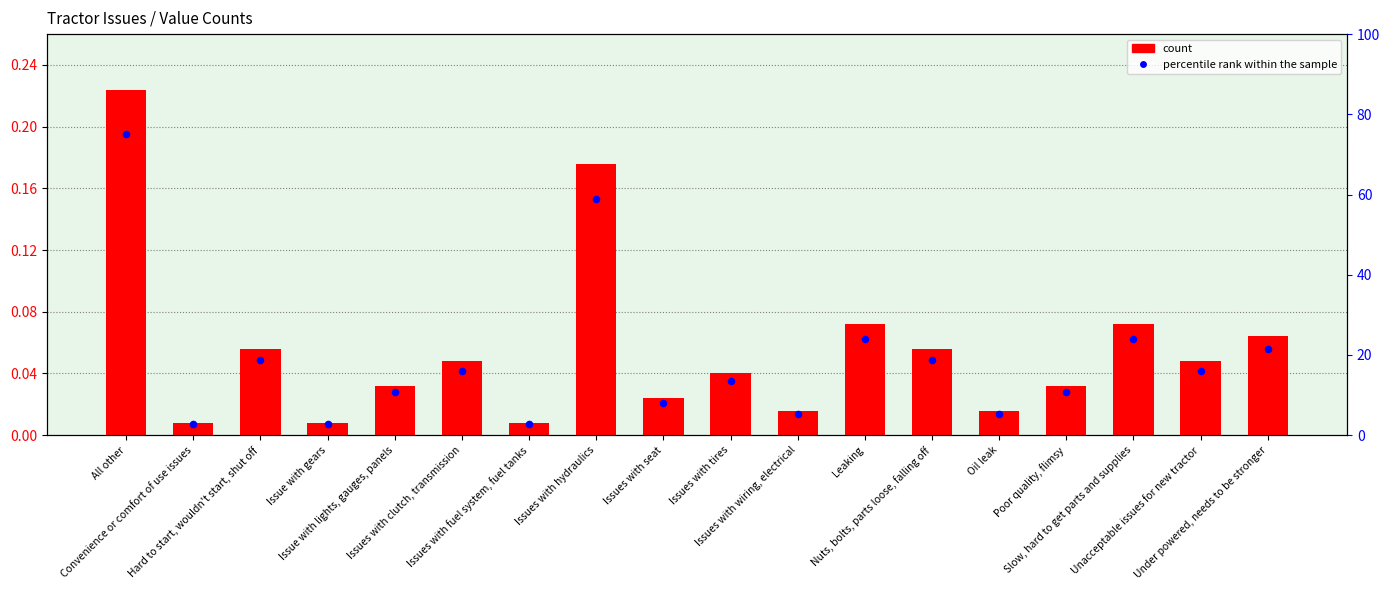

Which series has the largest Y range (max minus min)?

percentile rank within the sample